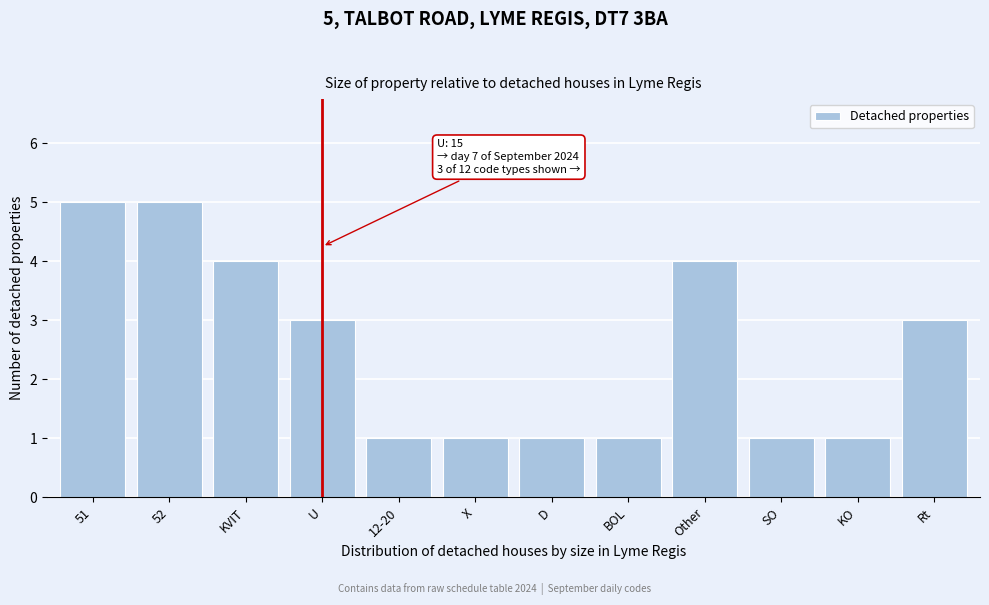

Reading right to left, transcribe all the data shown in this chart.

Rt=3	KO=1	SO=1	Other=4	BOL=1	D=1	X=1	12-20=1	U=3	KVIT=4	52=5	51=5